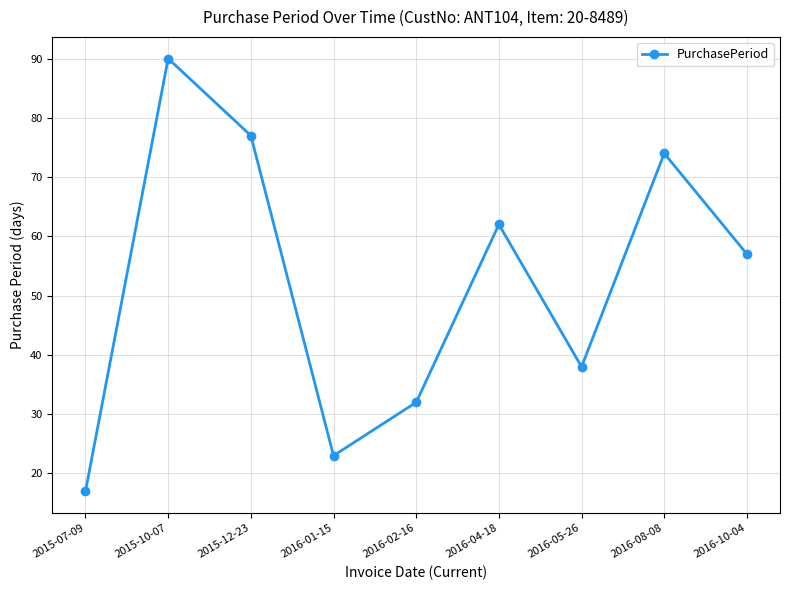

How many values are below 57?

4